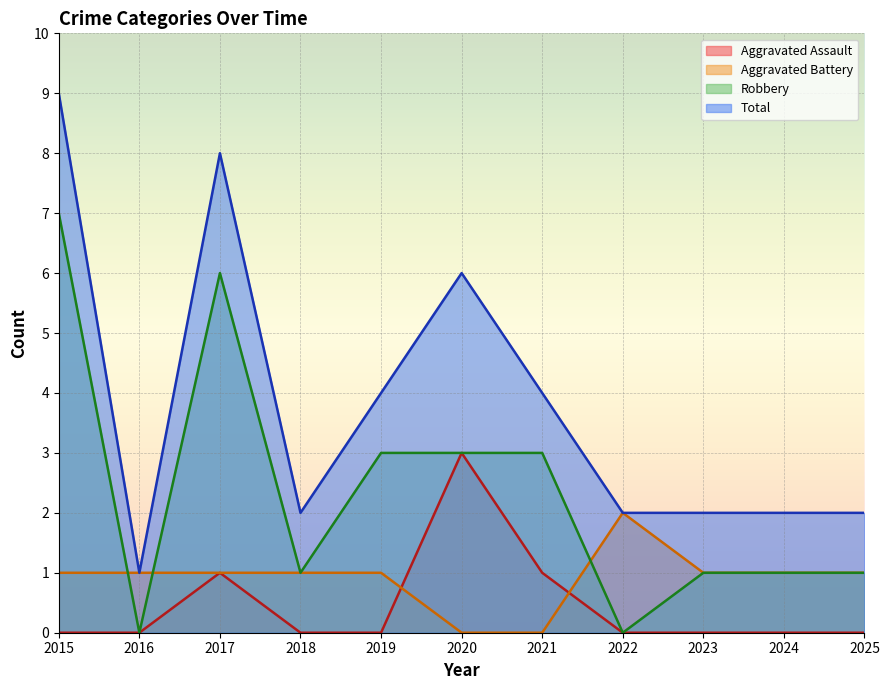

Which category has the lowest value across all series?

2015